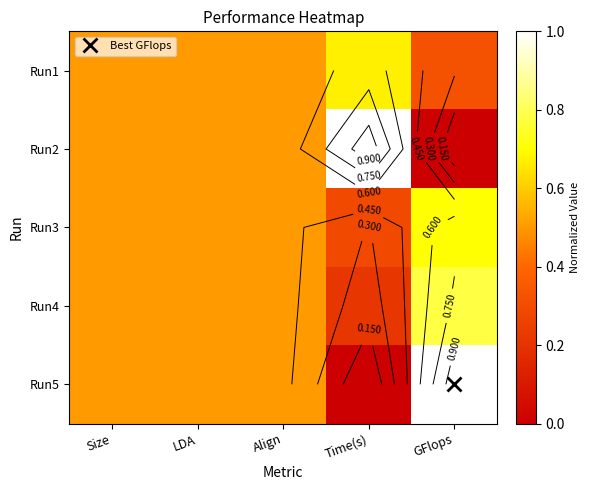

The value of Run1 at GFlops is 0.3. True or false?

True